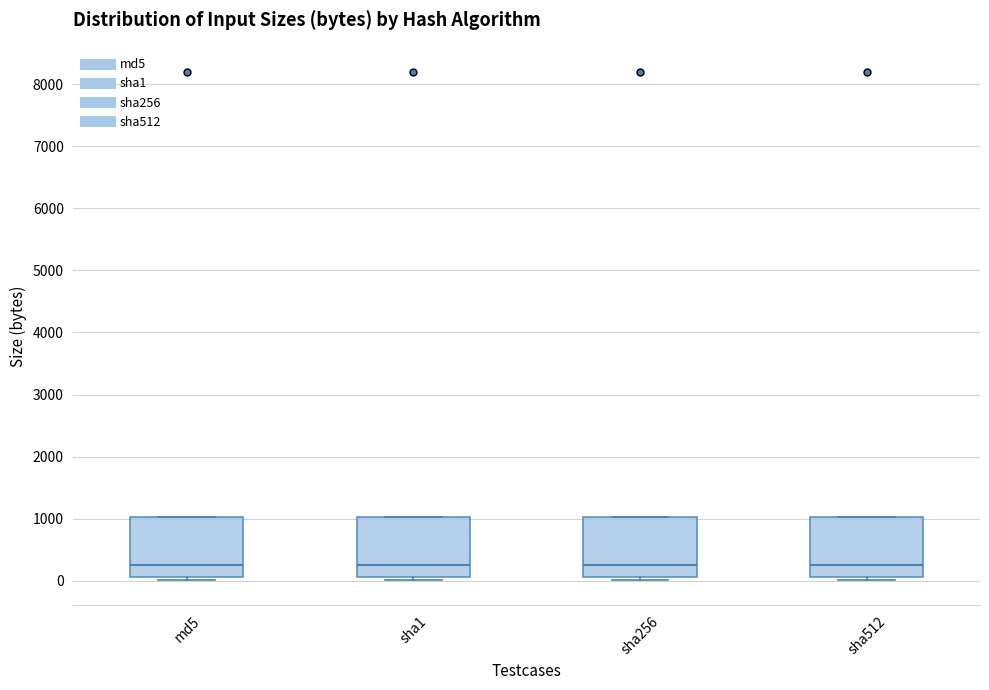

Reading left to right, read every box against the y-axis: the position of its median line, the range the box covers, and the ends of its whiskers. The values are not printed on the chart, so give them approximately, as read against the axis.

md5: median 300, box 100 to 1000, whiskers 0 to 1000
sha1: median 300, box 100 to 1000, whiskers 0 to 1000
sha256: median 300, box 100 to 1000, whiskers 0 to 1000
sha512: median 300, box 100 to 1000, whiskers 0 to 1000